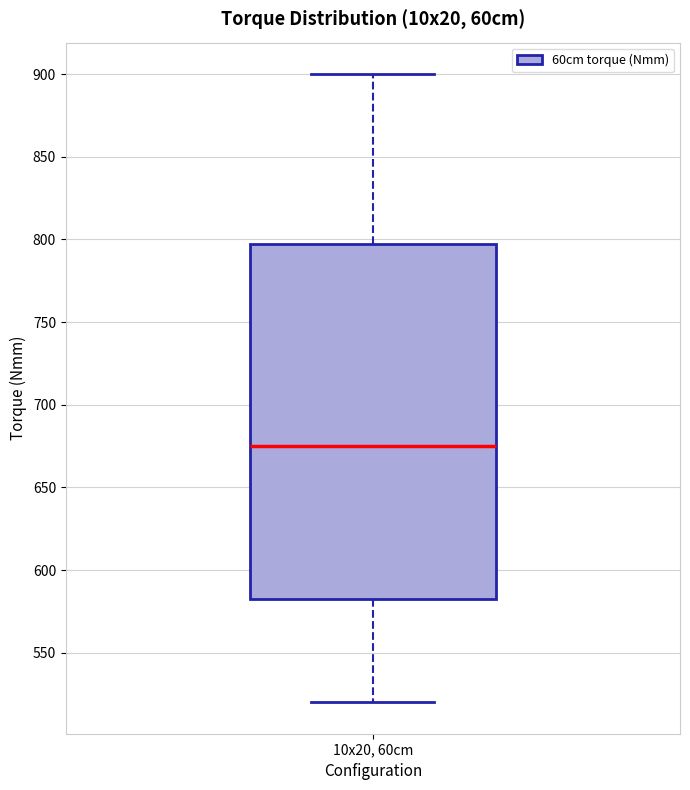

Where does the upper whisker of the box for 10x20, 60cm end on the y-axis? The values are not printed on the chart, so give them approximately, as read against the axis.

900